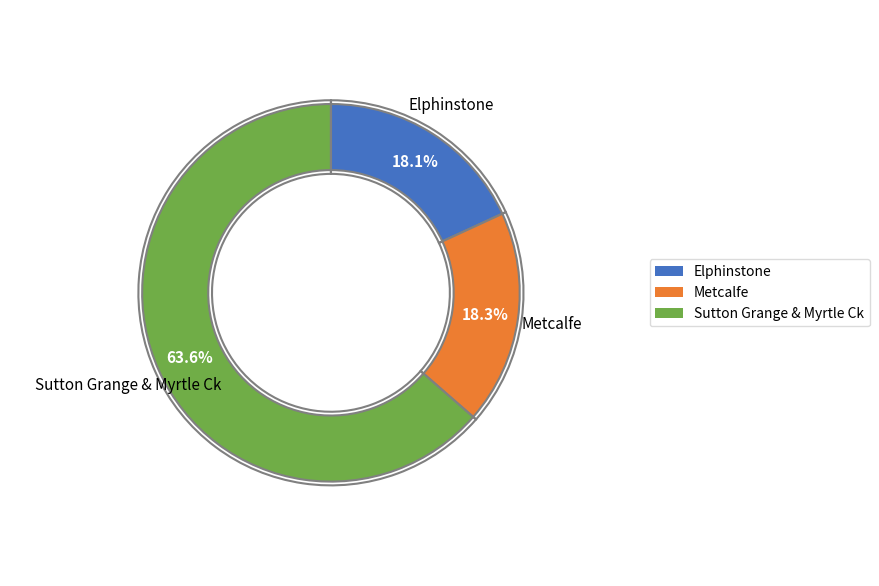

What percentage is NOT represented by Metcalfe?

81.7%